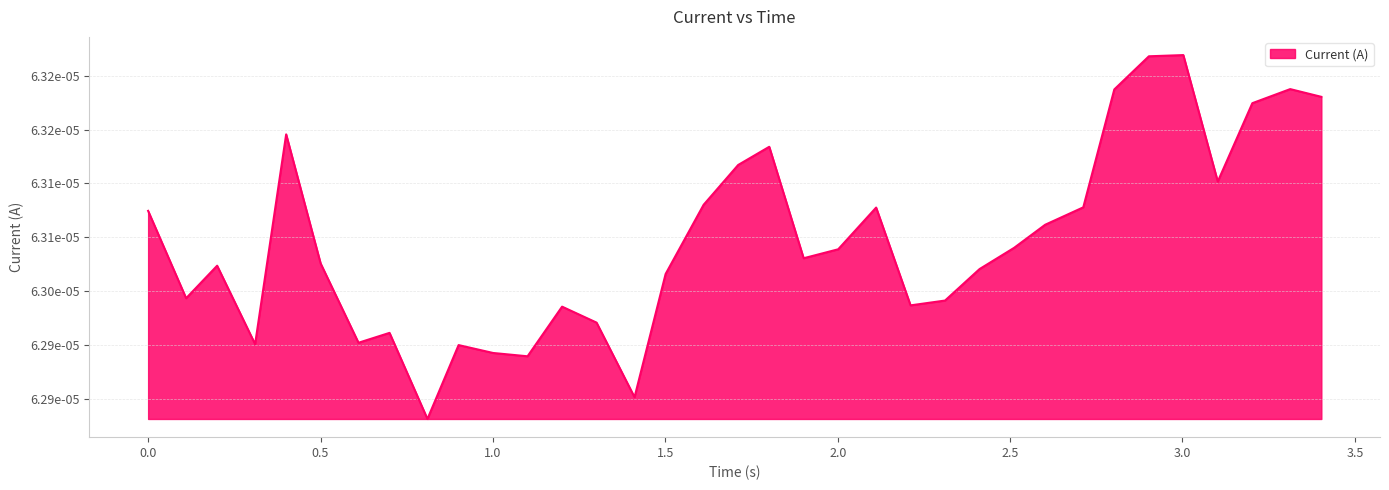

Does the chart display data point markers on the line(s)?

No